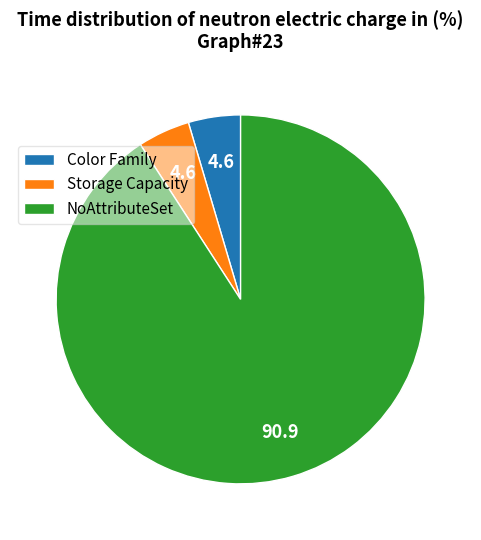

Does NoAttributeSet represent more than half of the total?

Yes